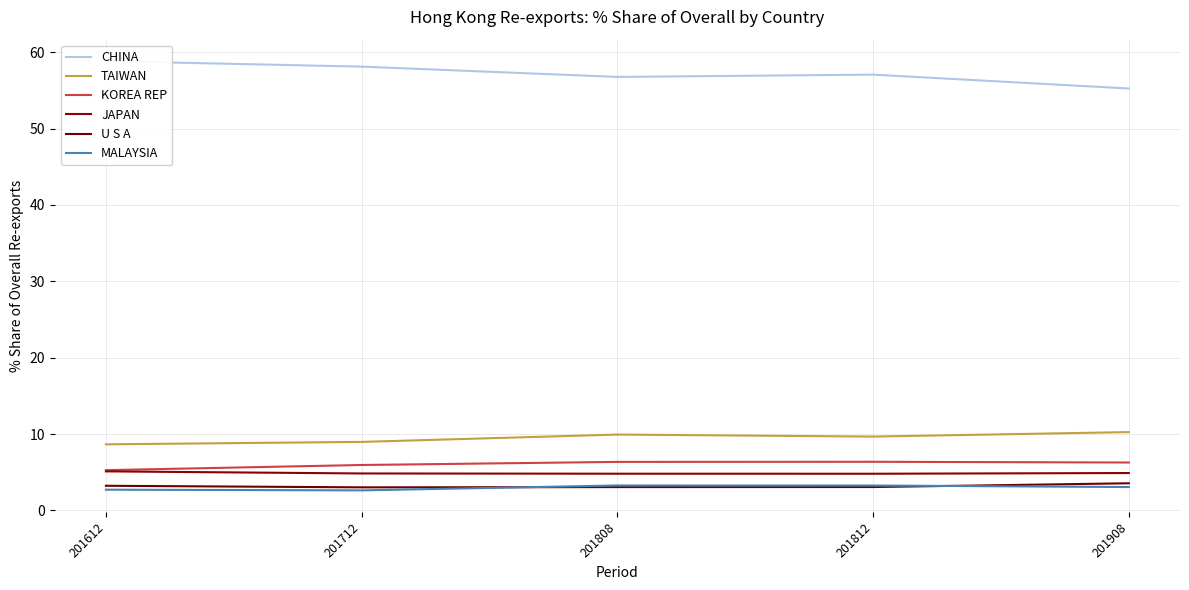

What is the value of the KOREA REP point at the 5th from the left?

6.3